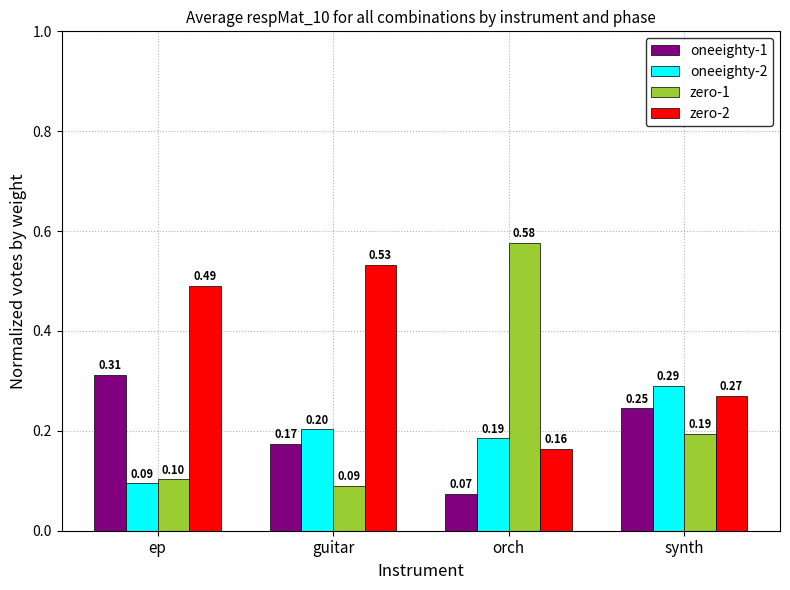

Which series has the widest spread of values?

zero-1